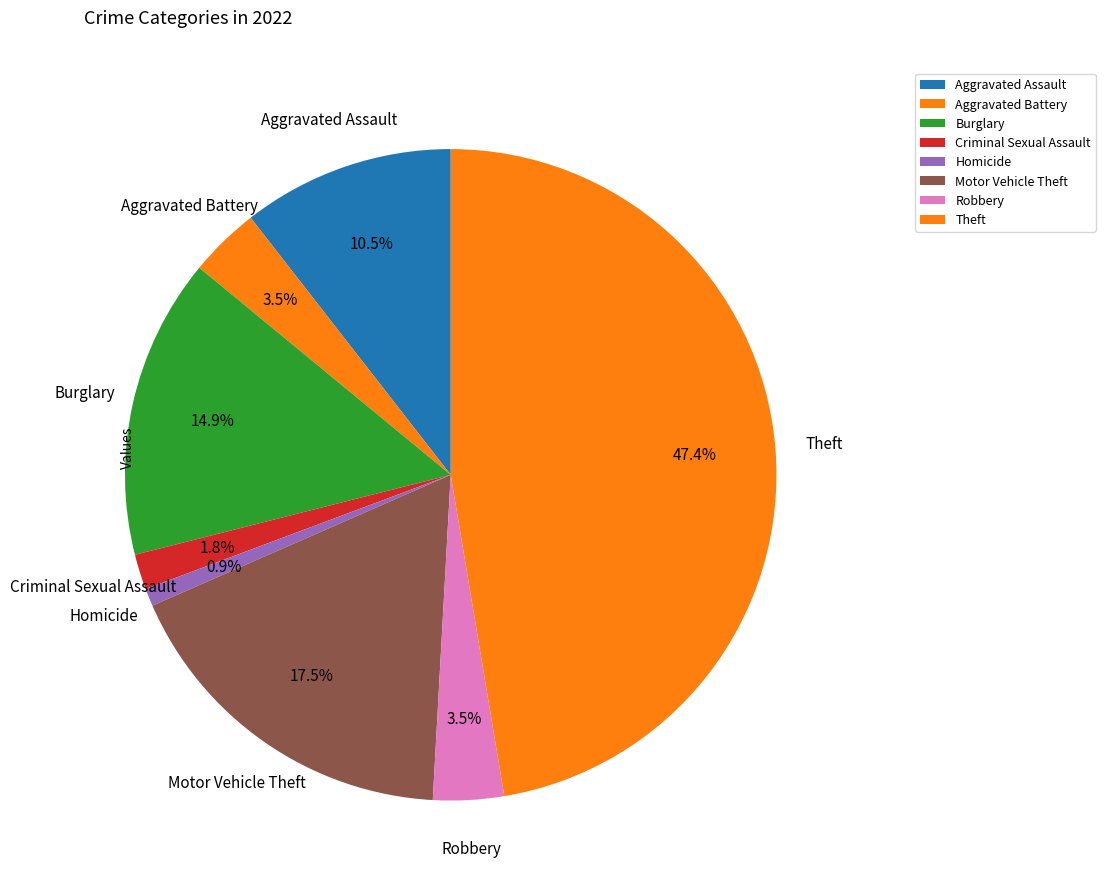

Combined, do Robbery and Aggravated Assault account for over 50%?

No